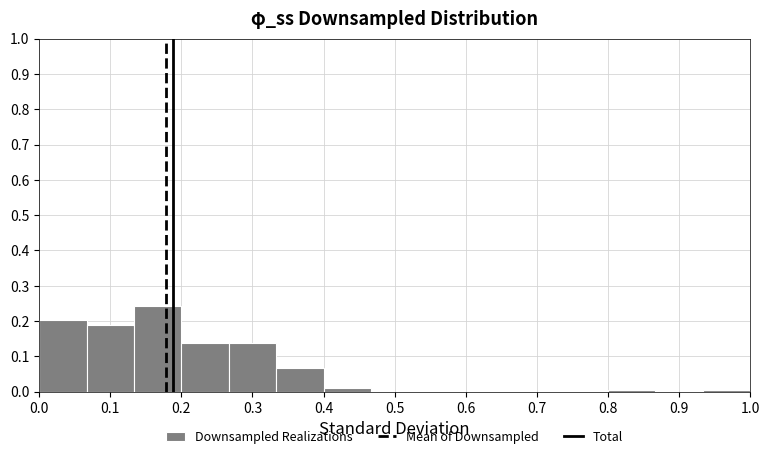

Reading left to right, transcribe this chart: for each bar, give the range it covers on the x-axis and its height. Neither the bar edges nor the heights are printed on the chart, so give them approximately, as read against the axes.

0.00 to 0.07: 0.20
0.07 to 0.13: 0.19
0.13 to 0.20: 0.24
0.20 to 0.27: 0.14
0.27 to 0.33: 0.14
0.33 to 0.40: 0.07
0.40 to 0.47: 0.01
0.47 to 0.53: 0
0.53 to 0.60: 0
0.60 to 0.67: 0
0.67 to 0.73: 0
0.73 to 0.80: 0
0.80 to 0.87: under 0.01
0.87 to 0.93: 0
0.93 to 1.00: under 0.01